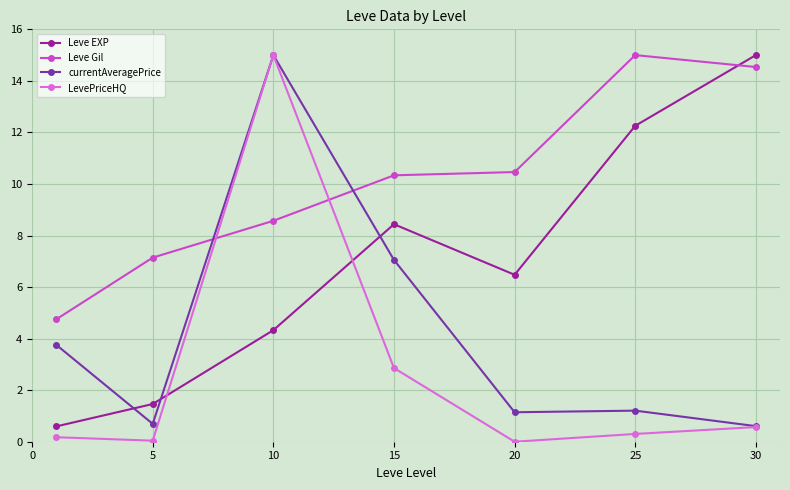

True or false: Leve Gil and currentAveragePrice intersect in this chart.

True